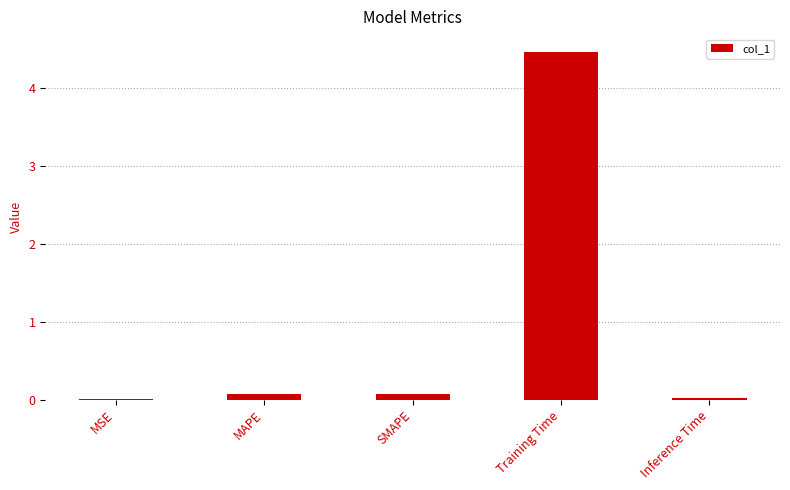

What is the greatest value displayed?

4.5